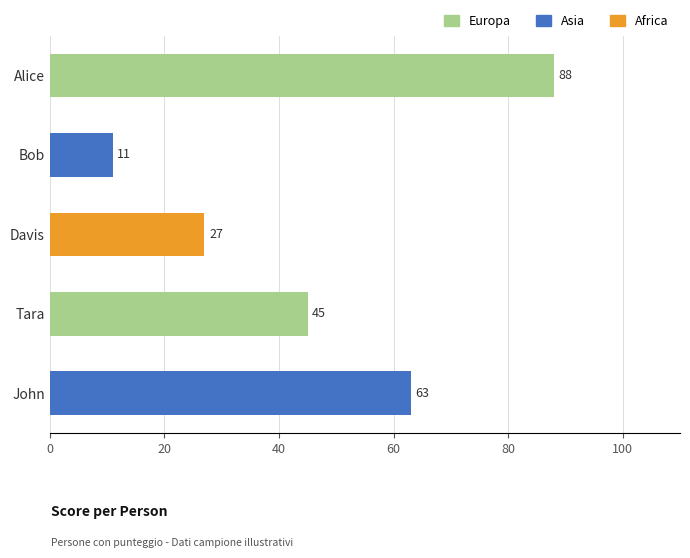

The value at Tara is 45. True or false?

True